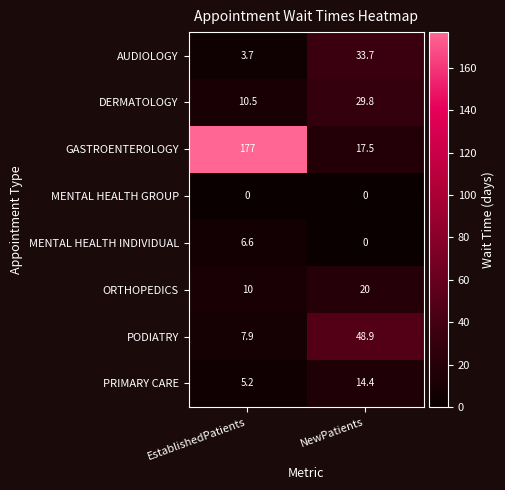

What is the difference between the PRIMARY CARE values at NewPatients and EstablishedPatients?

9.2